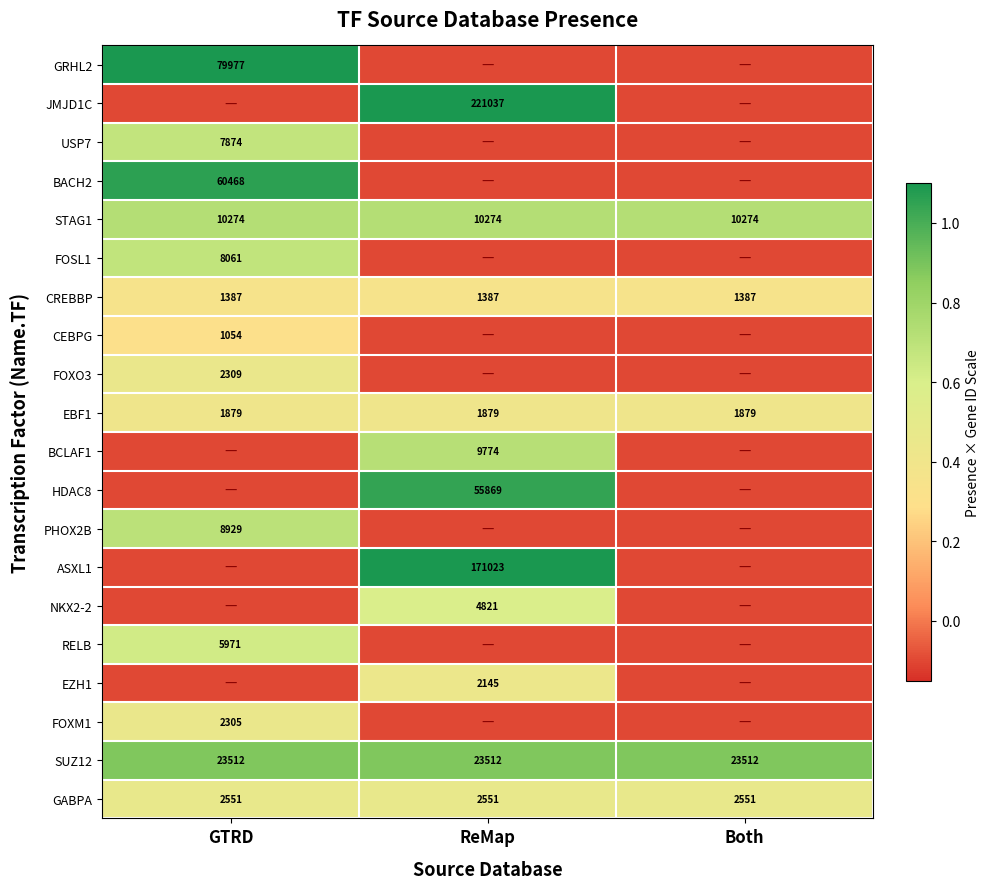

Read the CREBBP value at Both.

1387.0